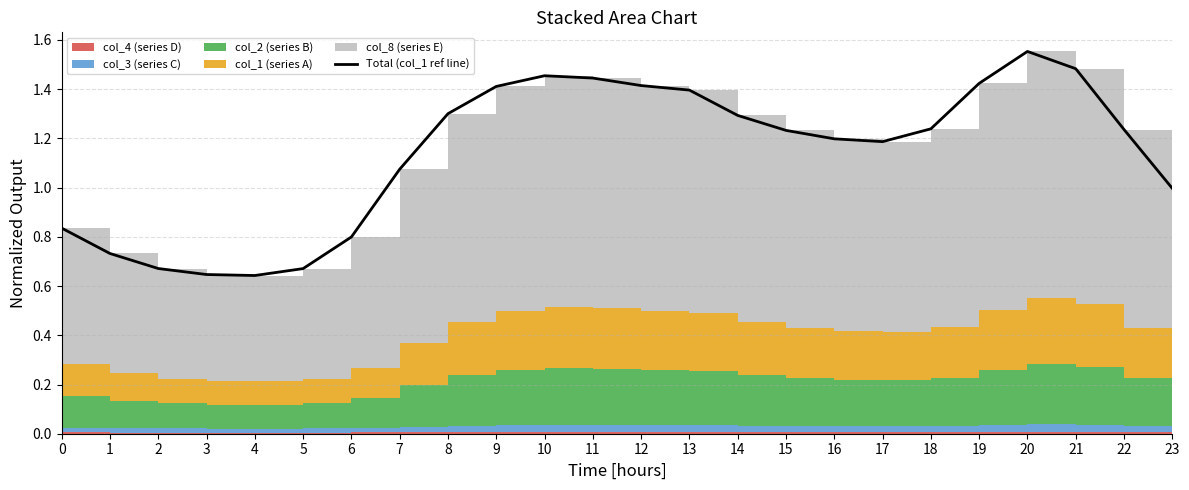

The chart shows a value of 2.1 at 16. True or false?

False